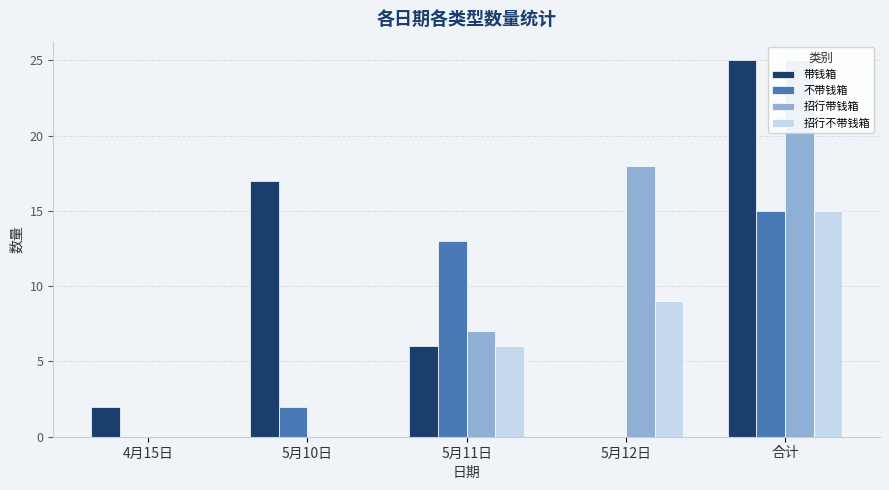

What is the average value of the 招行不带钱箱 series?

6